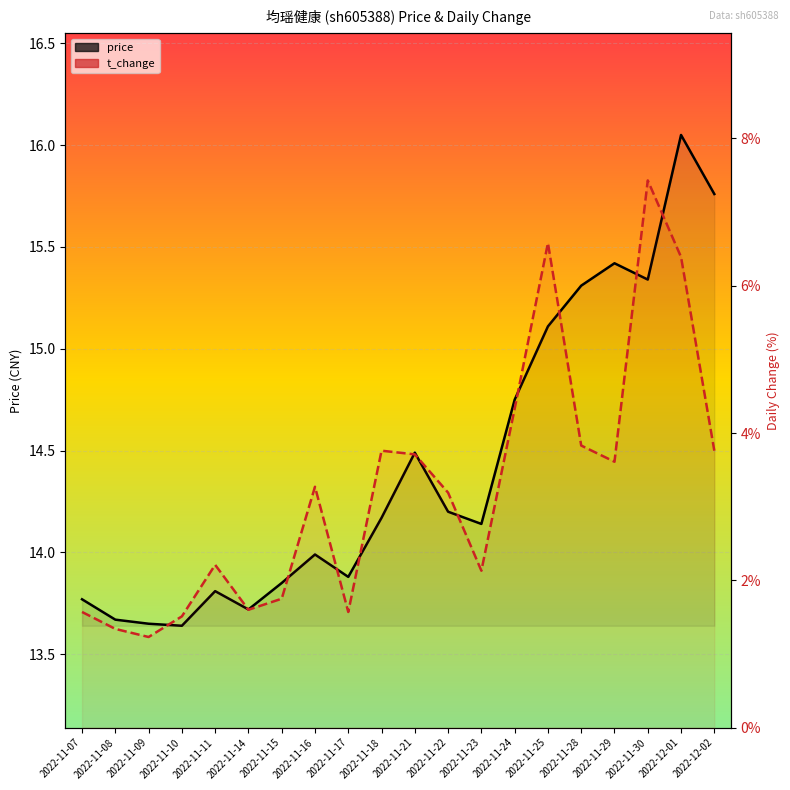

Count the number of categories in the chart.

20